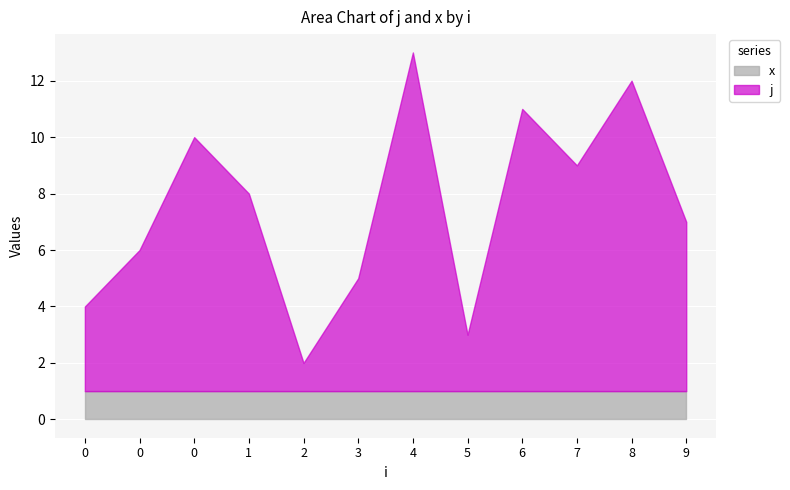

Read the x value at 0.

1